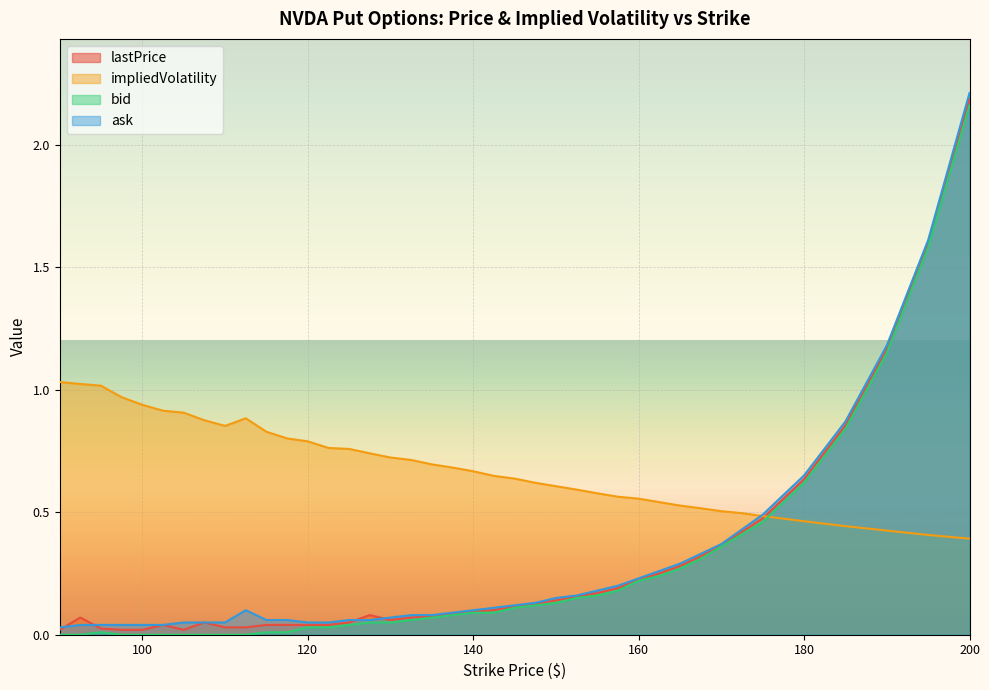

At which category is the sum across all series the highest?

200